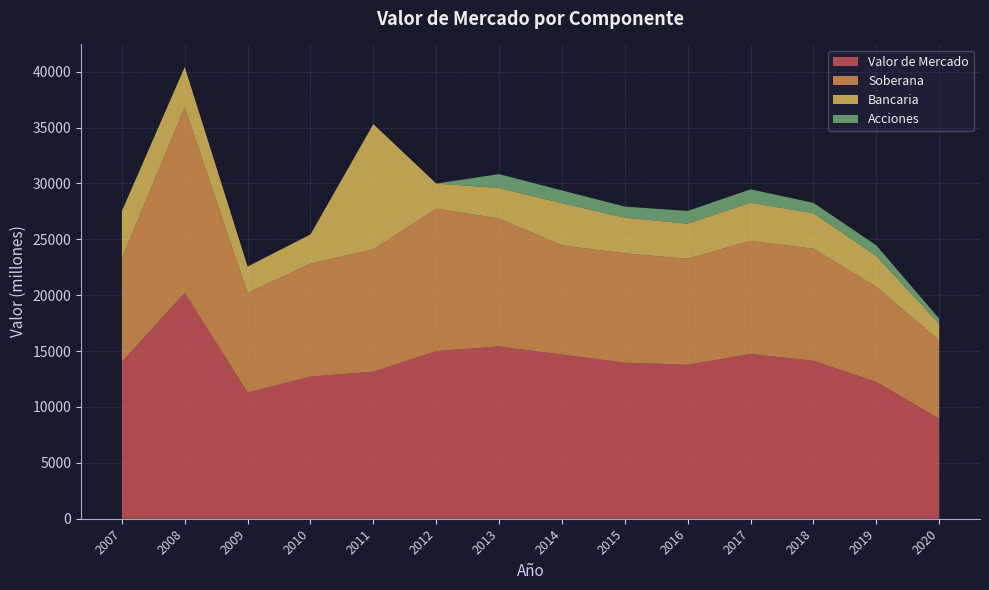

Reading left to right, extract all data points from this chart.

Valor de Mercado: 2007=14033	2008=20211	2009=11285	2010=12720	2011=13157	2012=14998	2013=15419	2014=14689	2015=13966	2016=13772	2017=14739	2018=14134	2019=12233	2020=8955
Soberana: 2007=9283	2008=16617	2009=8914	2010=10112	2011=10950	2012=12746	2013=11451	2014=9773	2015=9780	2016=9492	2017=10126	2018=10026	2019=8532	2020=7011
Bancaria: 2007=4216	2008=3594	2009=2371	2010=2608	2011=11207	2012=2252	2013=2723	2014=3773	2015=3196	2016=3140	2017=3411	2018=3178	2019=2762	2020=1481
Acciones: 2007=0	2008=0	2009=0	2010=0	2011=0	2012=0	2013=1246	2014=1142	2015=990	2016=1139	2017=1202	2018=930	2019=939	2020=463